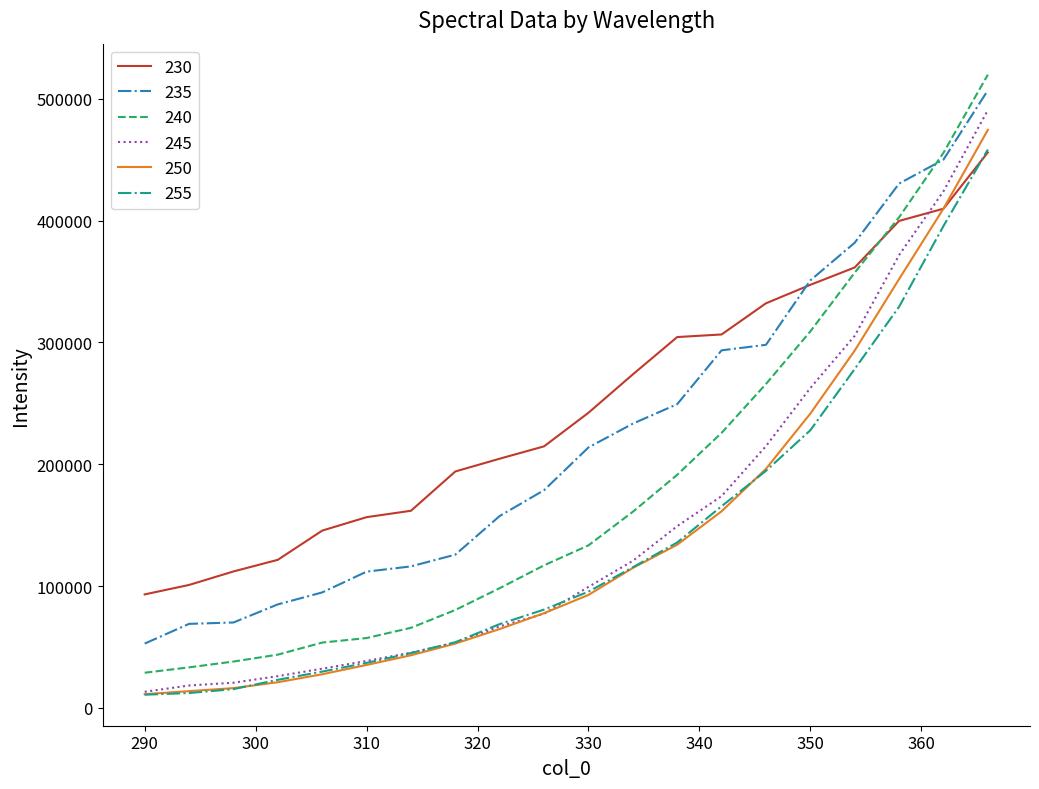

Which series has the largest total across all categories?

230